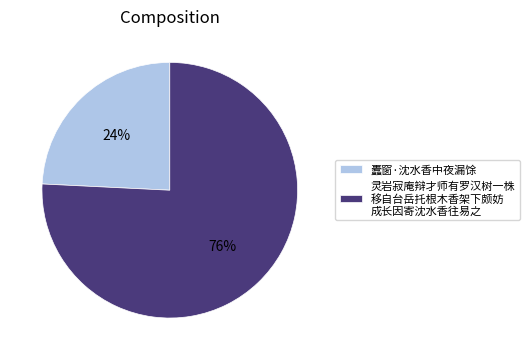

Which category has the biggest portion of the pie?

灵岩寂庵辩才师有罗汉树一株 移自台岳托根木香架下颇妨 成长因寄沈水香往易之